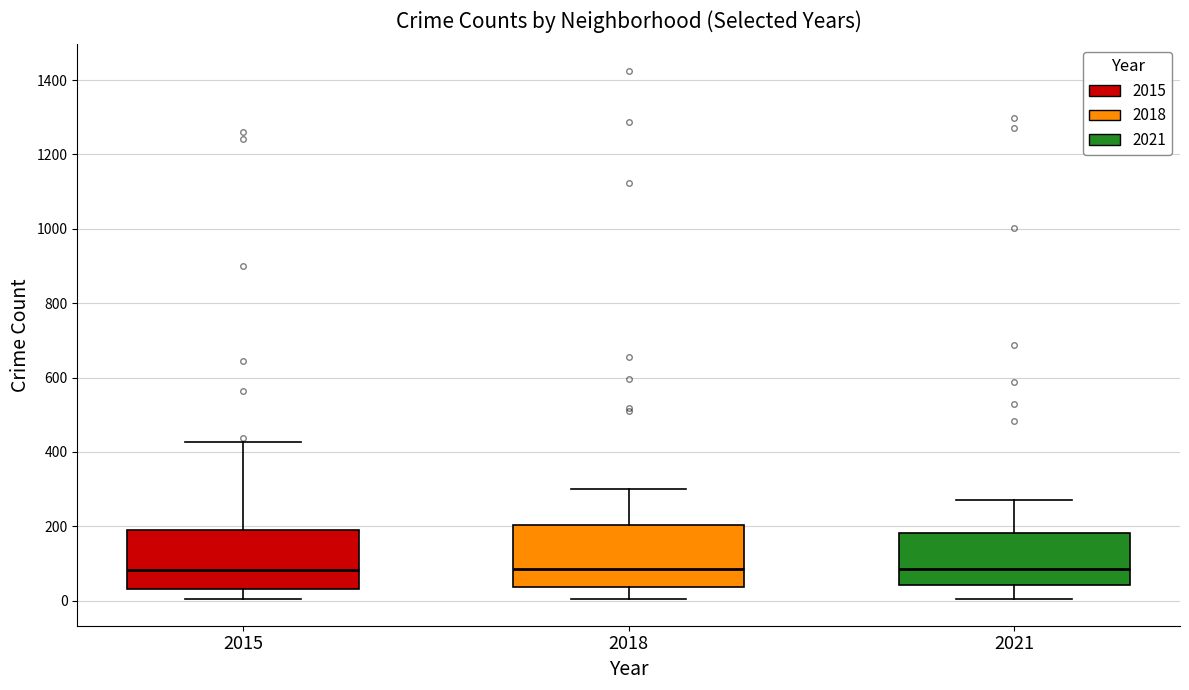

Where does the upper whisker of the box at x = 2018 end on the y-axis? The values are not printed on the chart, so give them approximately, as read against the axis.

300